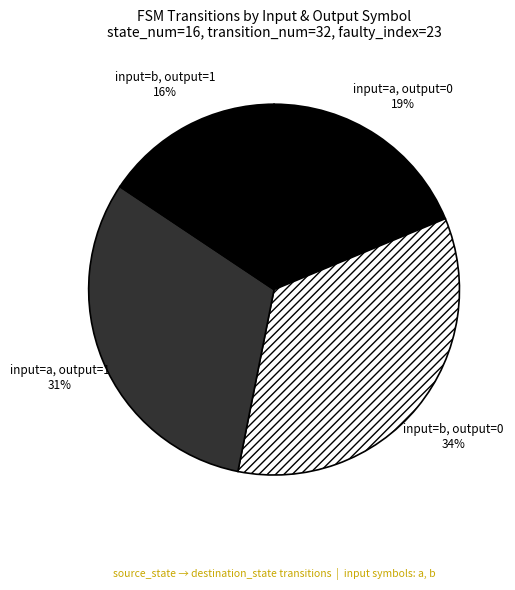

How many segments does this pie chart have?

4